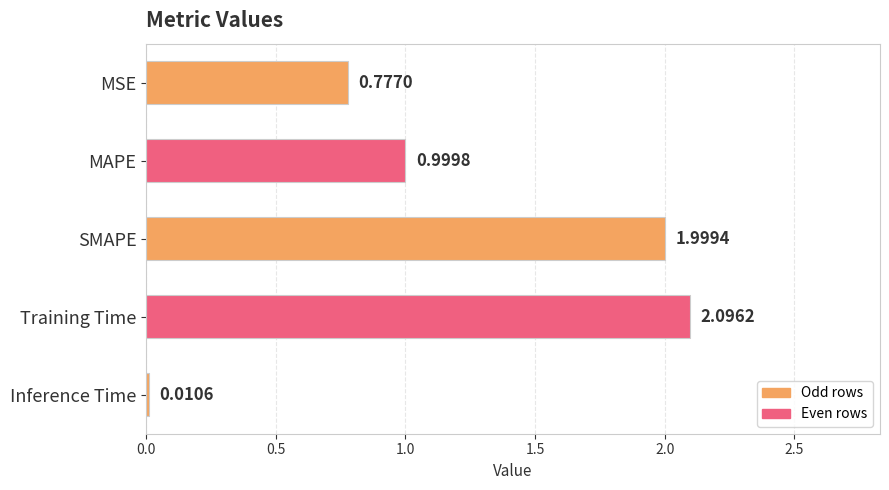

Does the chart contain stacked bars?

No